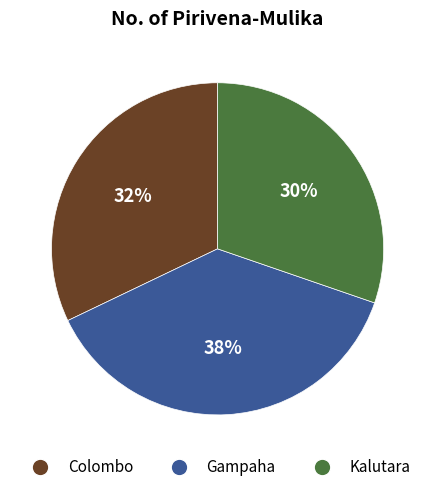

How many slices are in this pie chart?

3